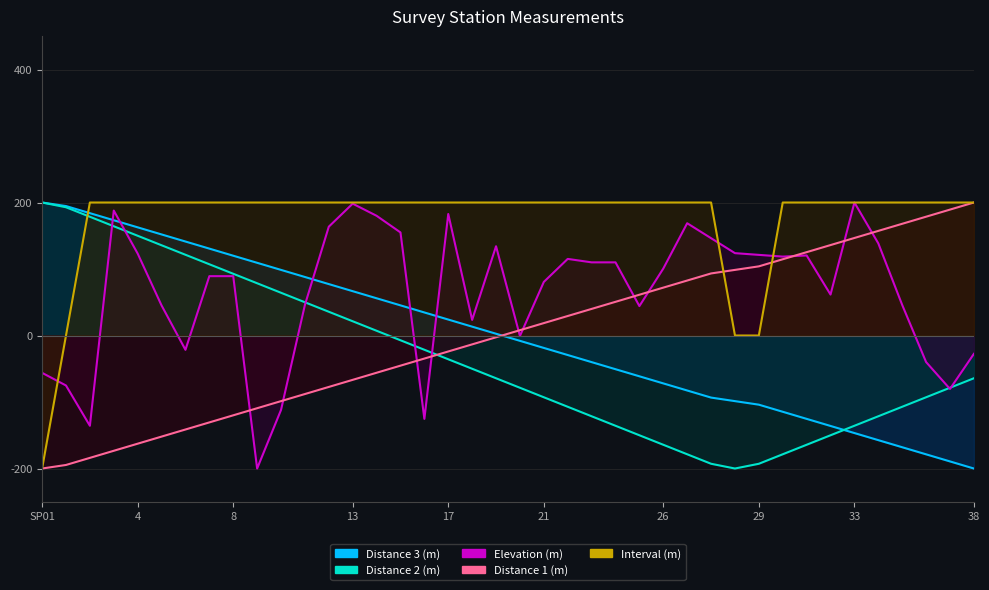

Rank the categories by Elevation (m) value from highest to lowest.

33, 13, 3, 17, 14, 27, 12, 15, 28, 34, 19, SP15, 4, 29, 31, 30, 22, 23, 24, 26, 7, 8, 21, 32, 11, 35, 5, 25, 18, 20, 6, 38, 36, SP01, 1, 37, 10, 16, 2, 9